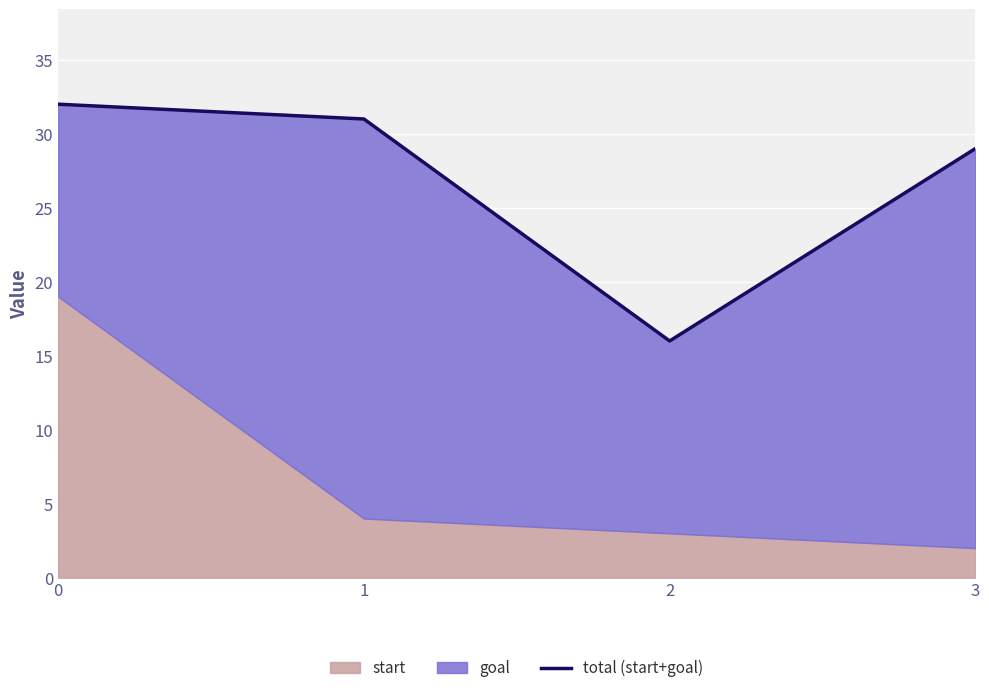

What is the maximum value shown in the chart?

32